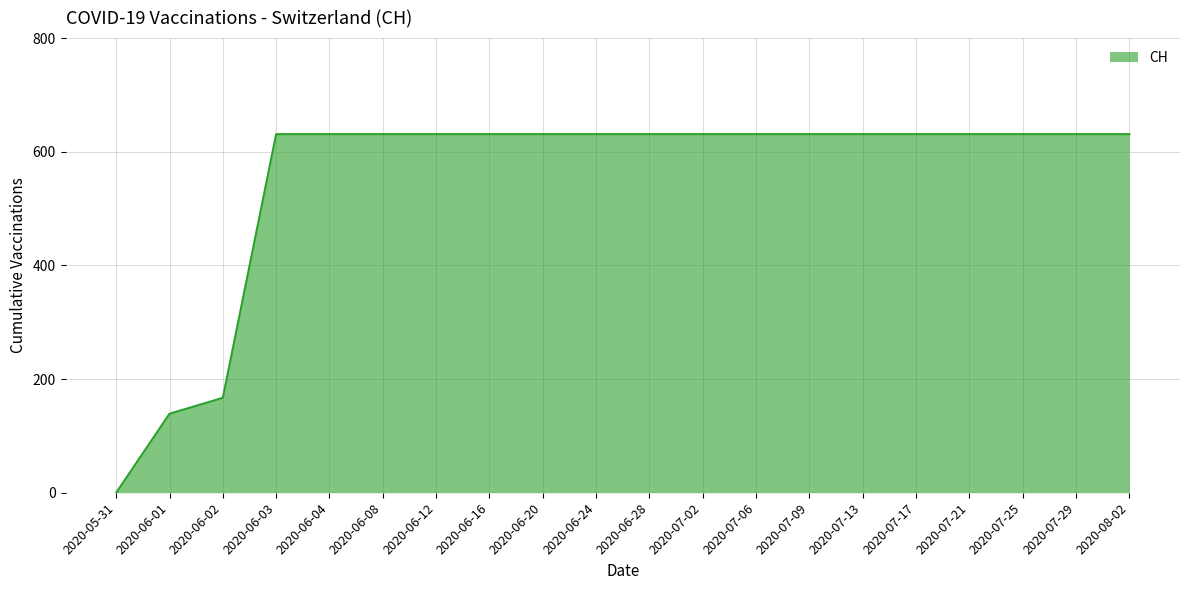

The value at 2020-07-21 is 631. True or false?

True